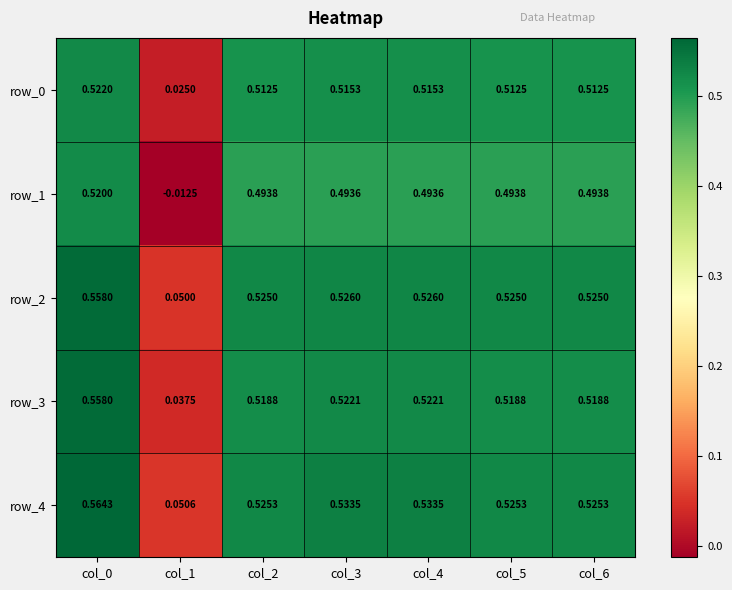

Is the value of row_0 at col_1 greater than the value of row_1 at col_5?

No